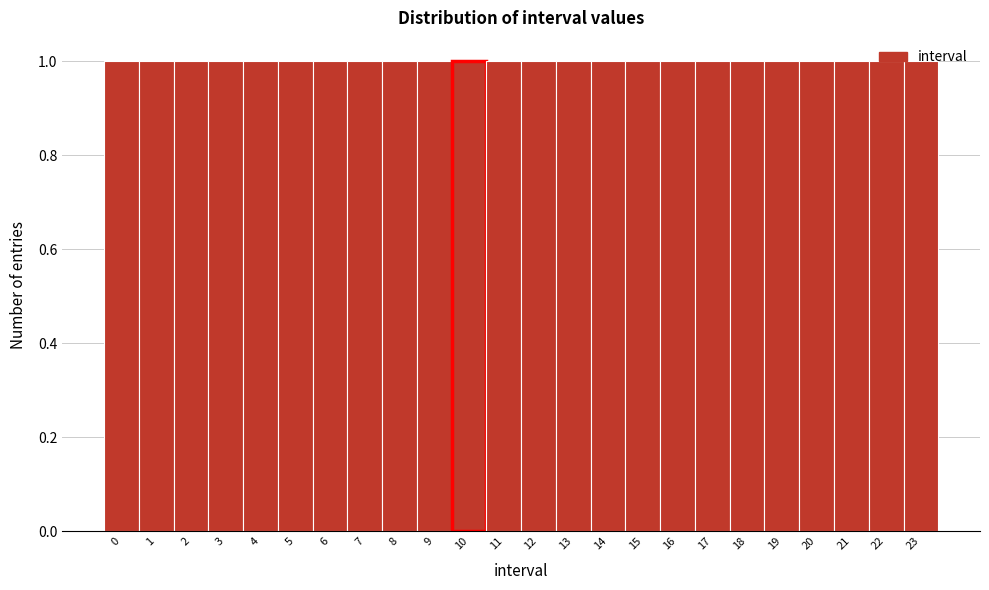

What is the height of the bar covering 6.5 to 7.5 on the x-axis? The values are not printed on the chart, so give them approximately, as read against the axis.

1